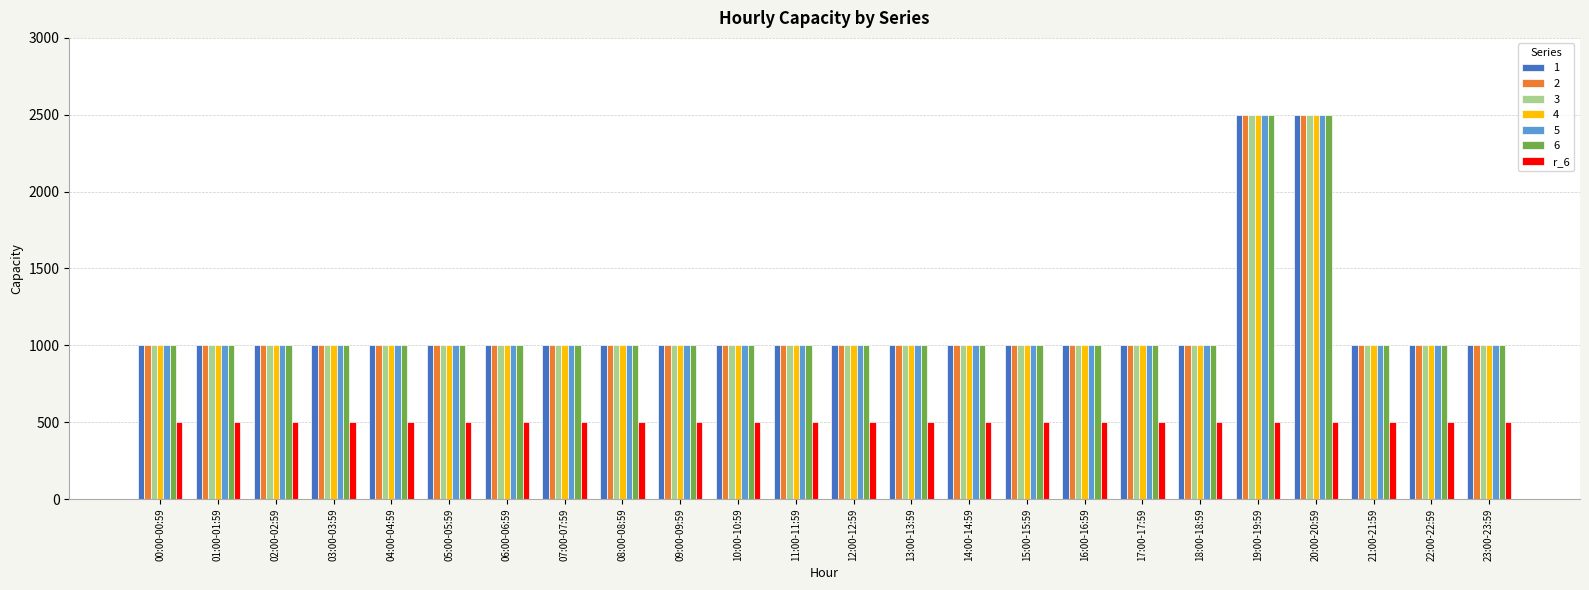

The value of 3 at 20:00-20:59 is 2500. True or false?

True